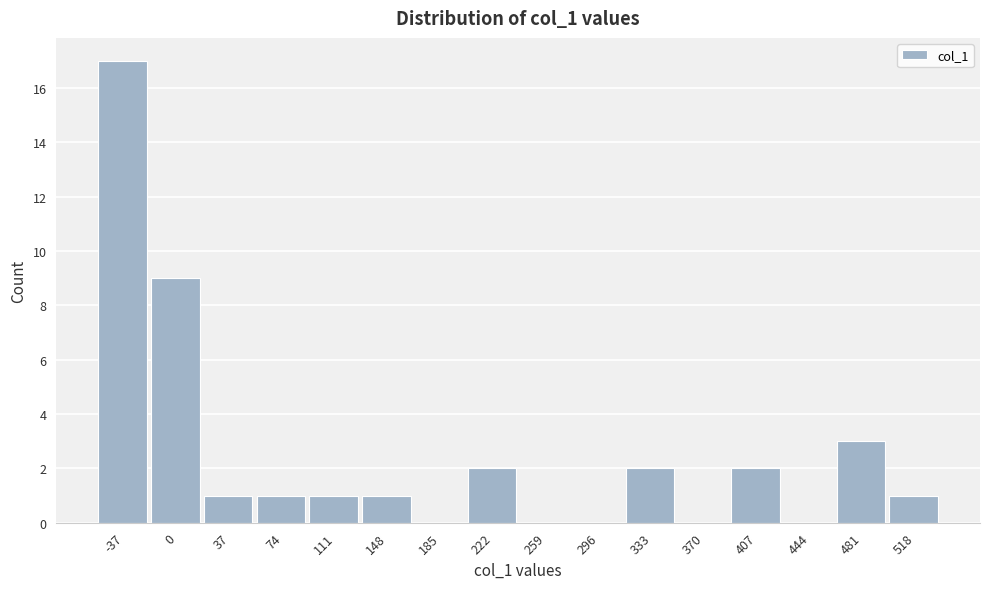

Reading left to right, extract all data points from this chart.

-37=17	0=9	37=1	74=1	111=1	148=1	185=0	222=2	259=0	296=0	333=2	370=0	407=2	444=0	481=3	518=1